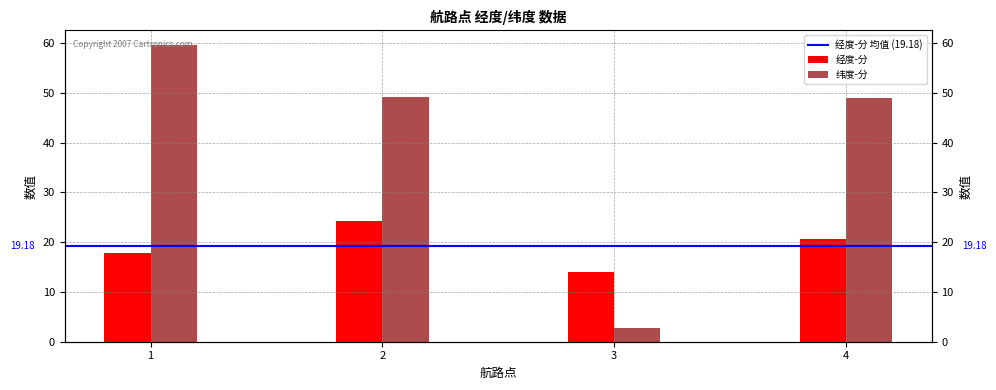

How many values in the 经度-分 series are below 20?

2